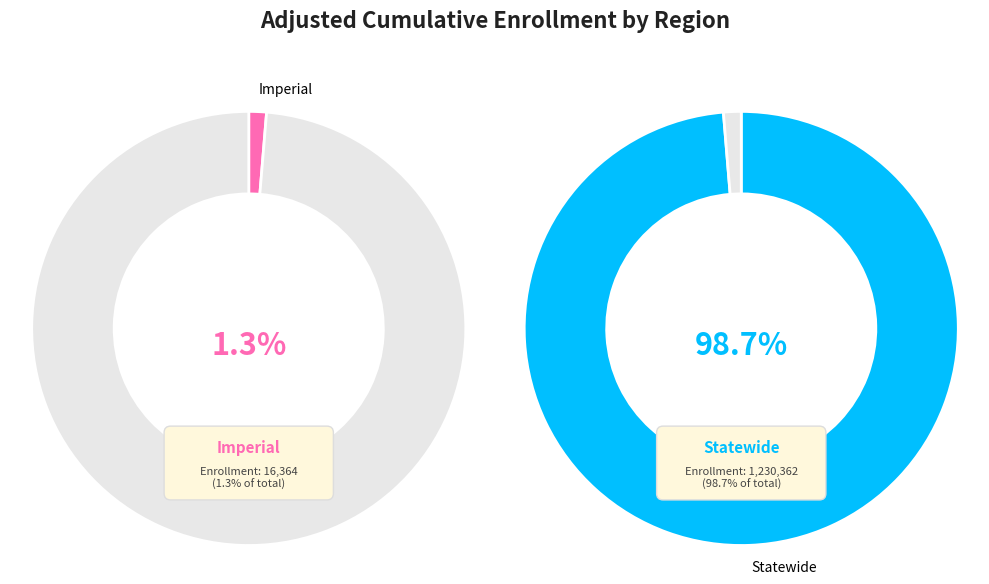

What is the largest slice in the pie chart?

Statewide